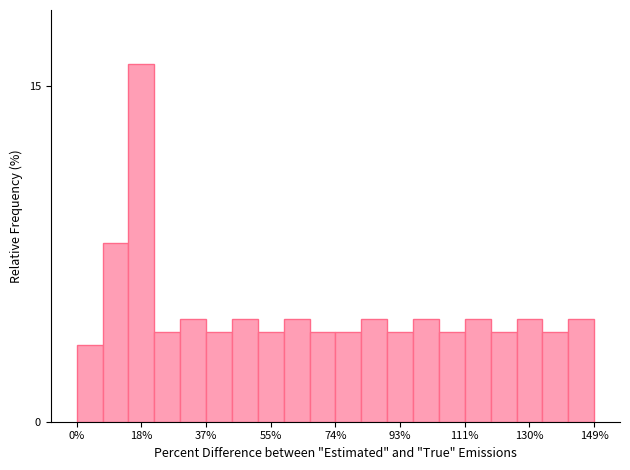

Read against the x-axis, roughly where is the centre of the tallest bar?

18